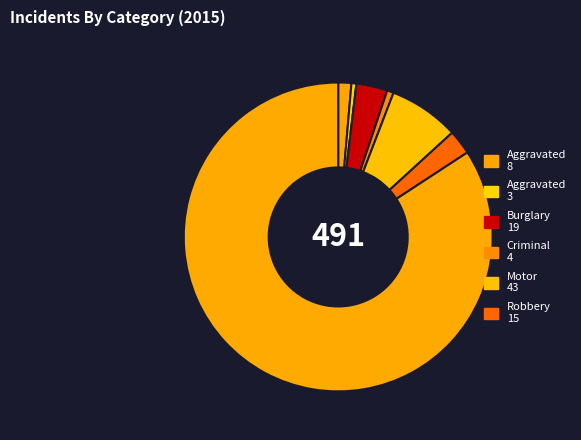

How many slices are in this pie chart?

7